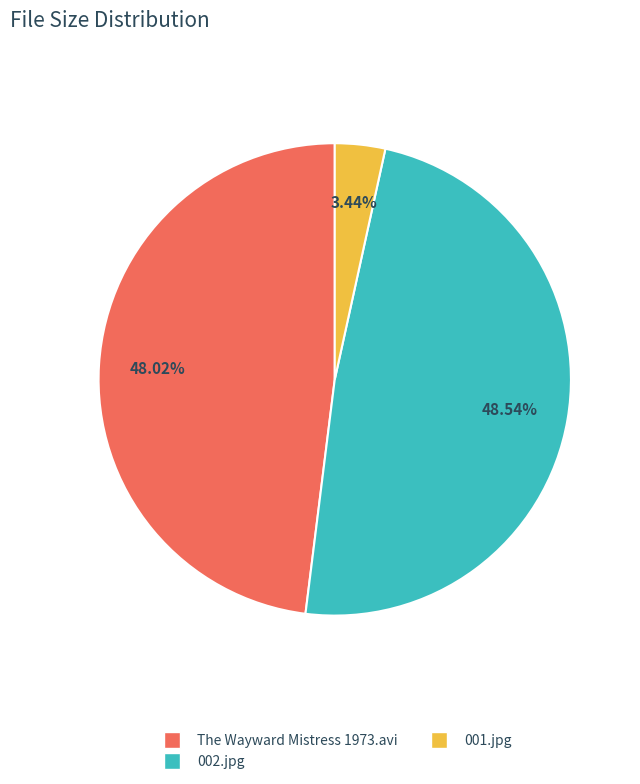

Approximately how many times larger is the value at The Wayward Mistress 1973.avi compared to 001.jpg?

14.0